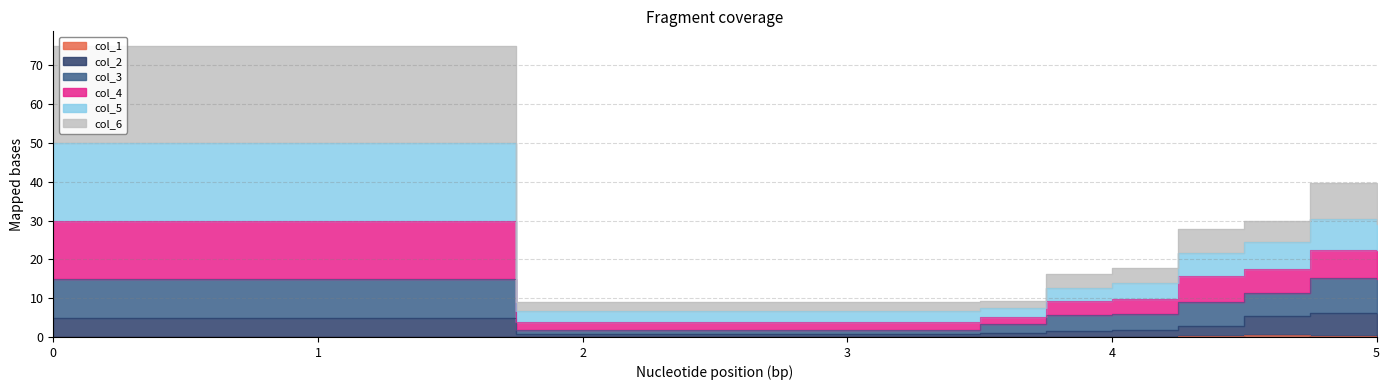

True or false: col_2 and col_1 intersect in this chart.

False